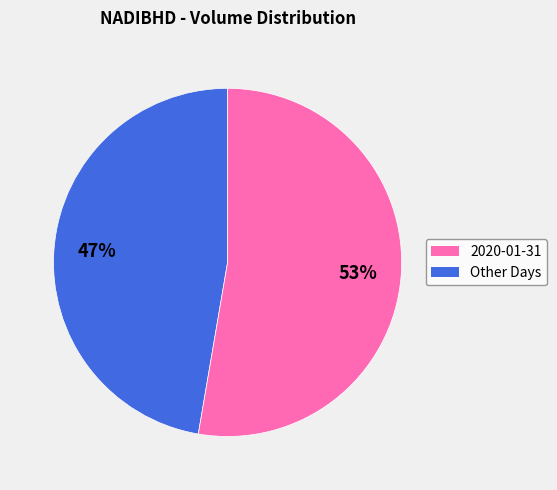

To the nearest percent, what is the average slice percentage?

50%